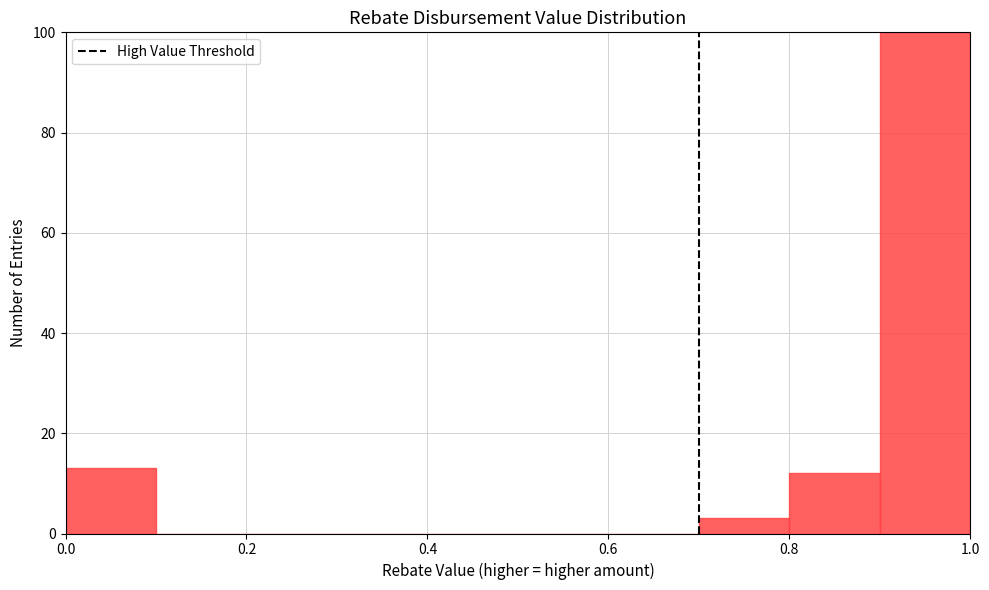

How tall is the bar that spans 0.7 to 0.8 on the x-axis? The values are not printed on the chart, so give them approximately, as read against the axis.

4